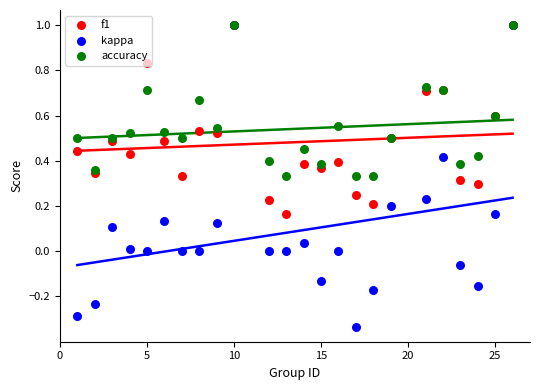

Which series contains the lowest Y value?

kappa